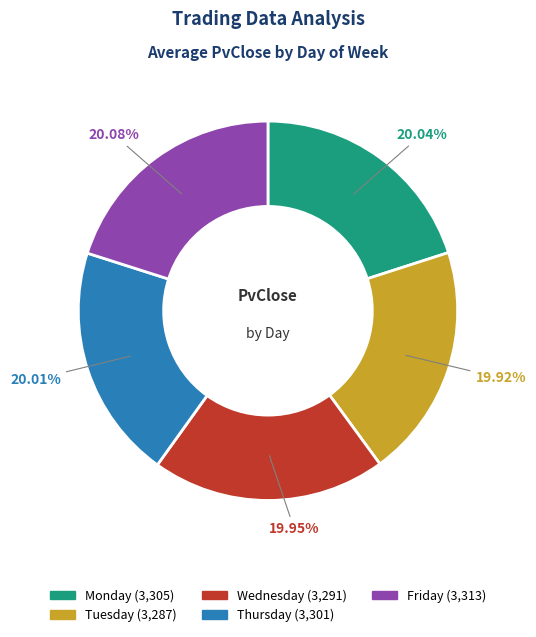

Is it true that Tuesday is 20% of the pie?

True